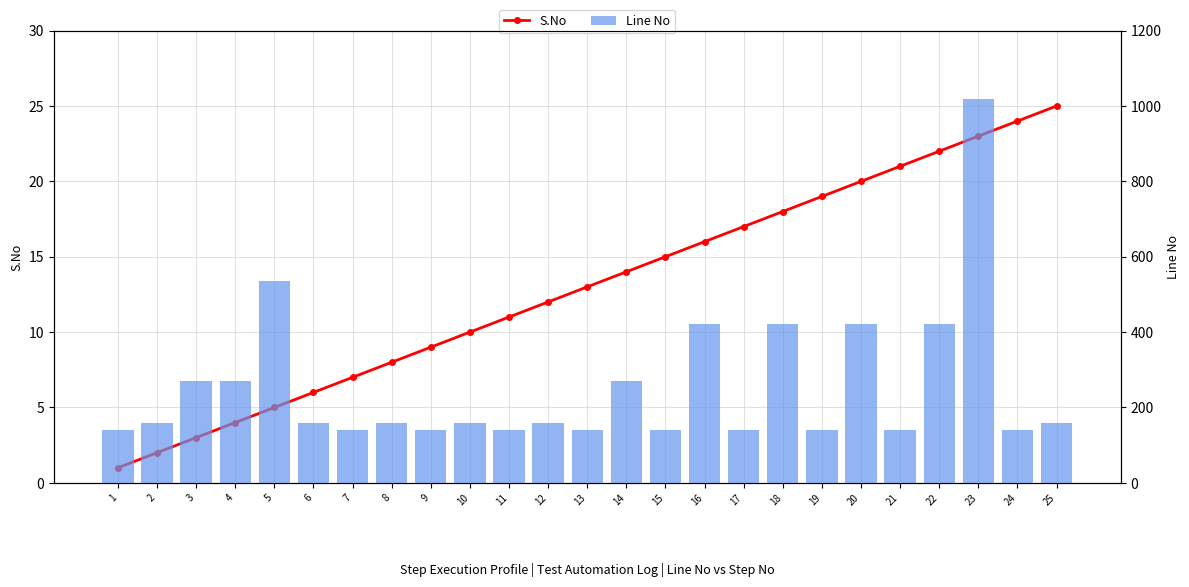

Which category has the highest value in the Line No series?

23